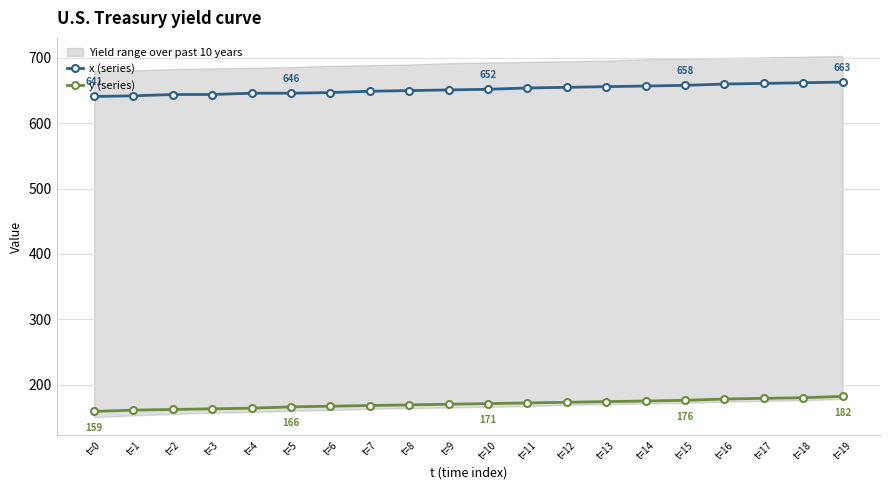

True or false: y (series) and x (series) cross at least once.

False